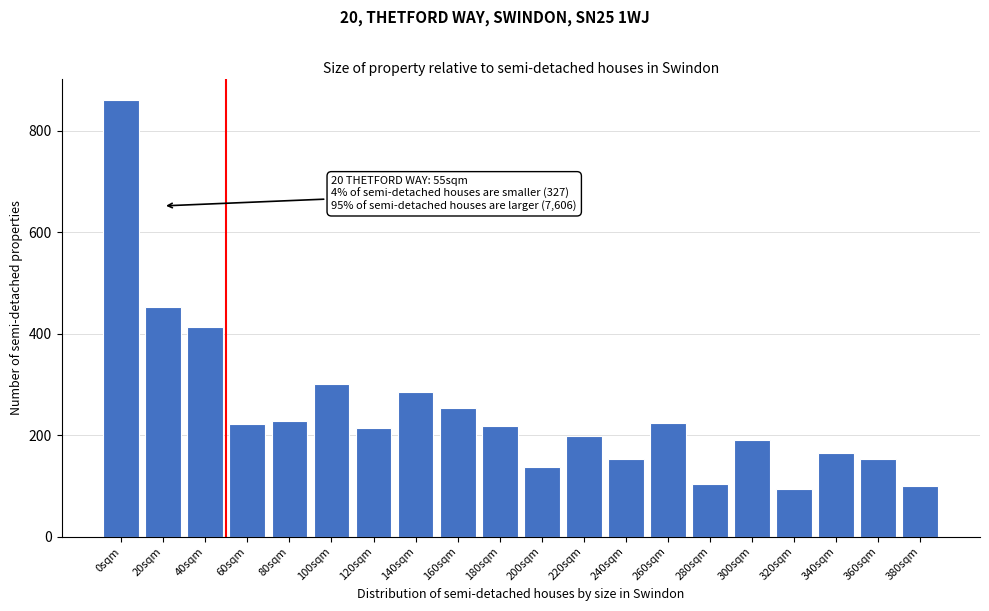

What is the sum of all values?

4968